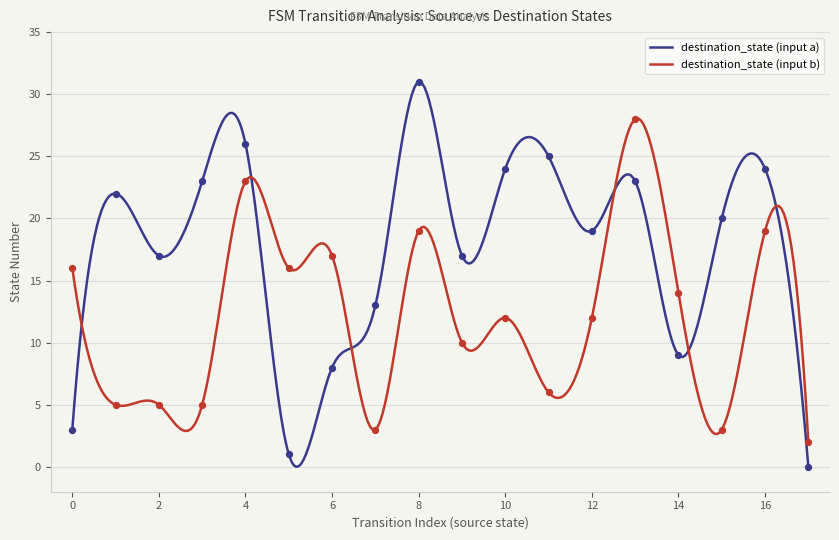

Which series reaches the maximum Y coordinate?

destination_state